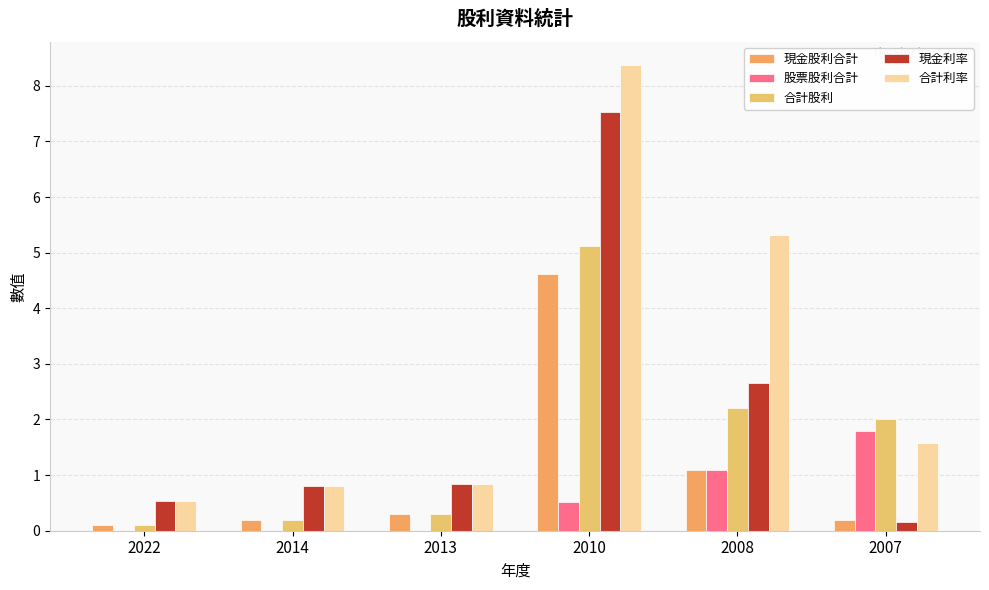

Is it true that 股票股利合計 equals 1.4 at 2008?

False